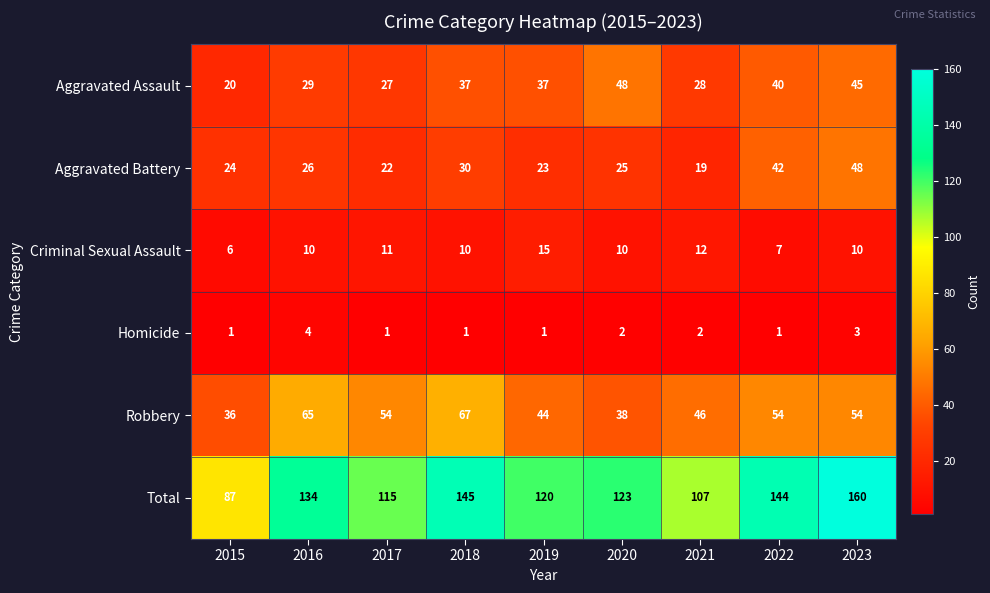

What is the difference between the Aggravated Assault values at 2016 and 2015?

9